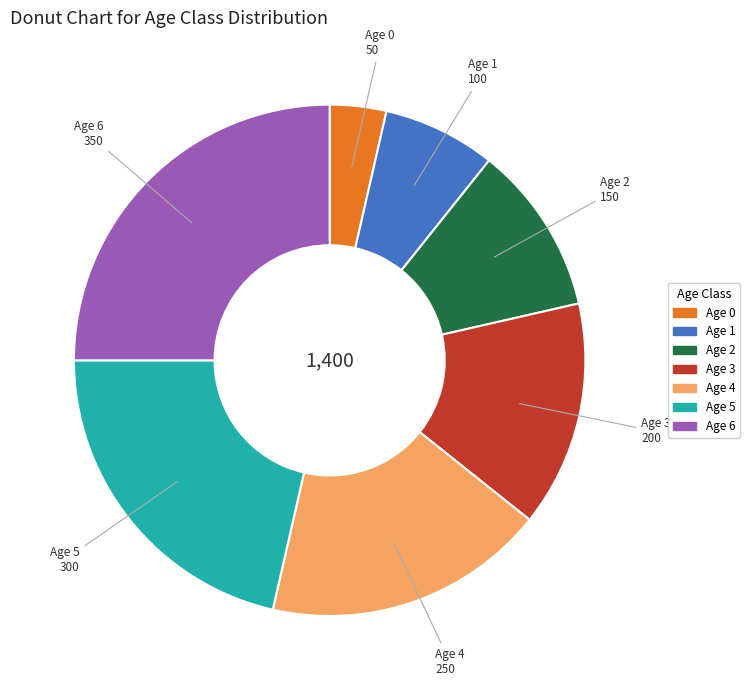

How many slices are in this pie chart?

7